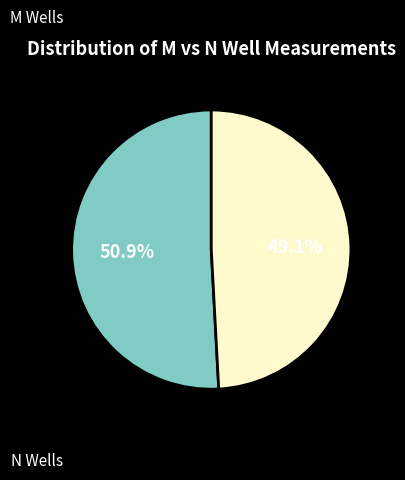

Is there a majority slice in this chart?

Yes